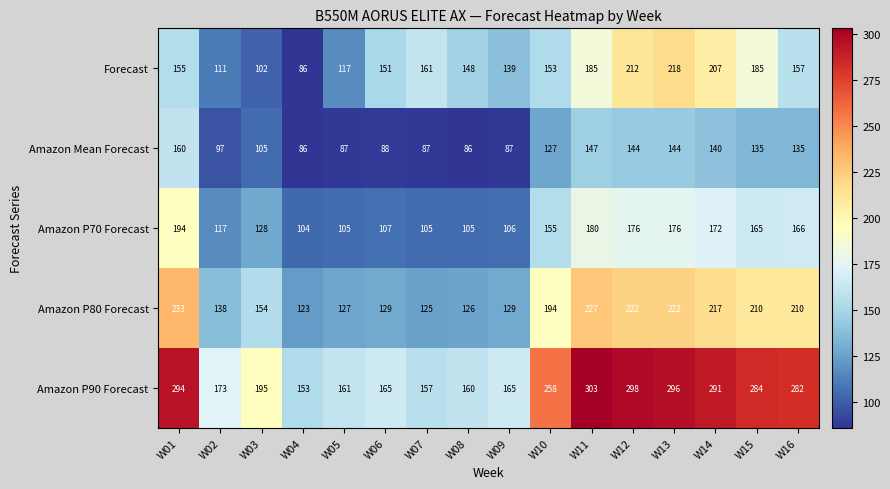

Which series changed the most between W07 and W08?

Forecast